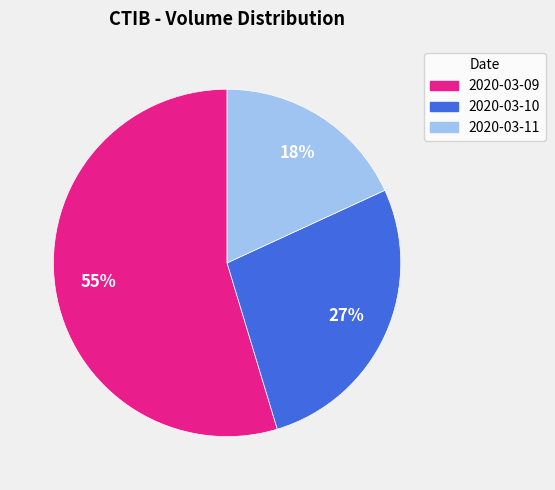

How many slices are in this pie chart?

3